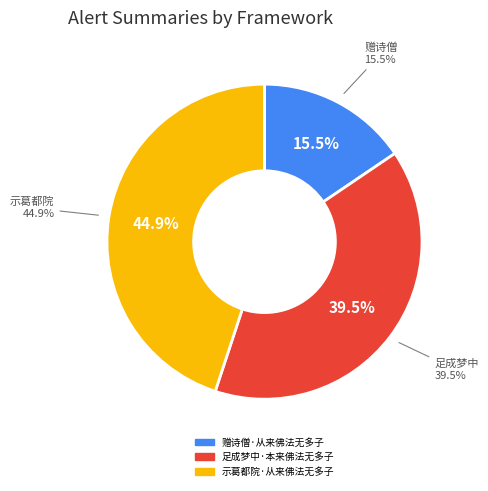

Rank the categories by value from highest to lowest.

示葛都院·从来佛法无多子, 足成梦中·本来佛法无多子, 赠诗僧·从来佛法无多子